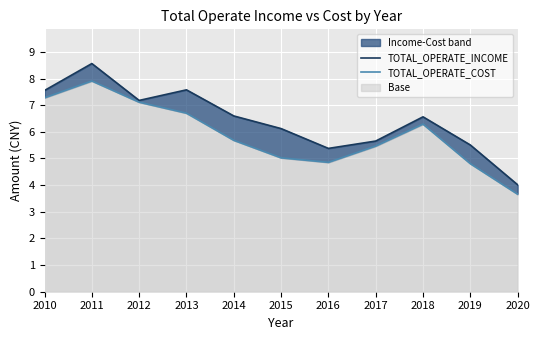

What is the difference between the TOTAL_OPERATE_INCOME values at 2013 and 2020?

3.6